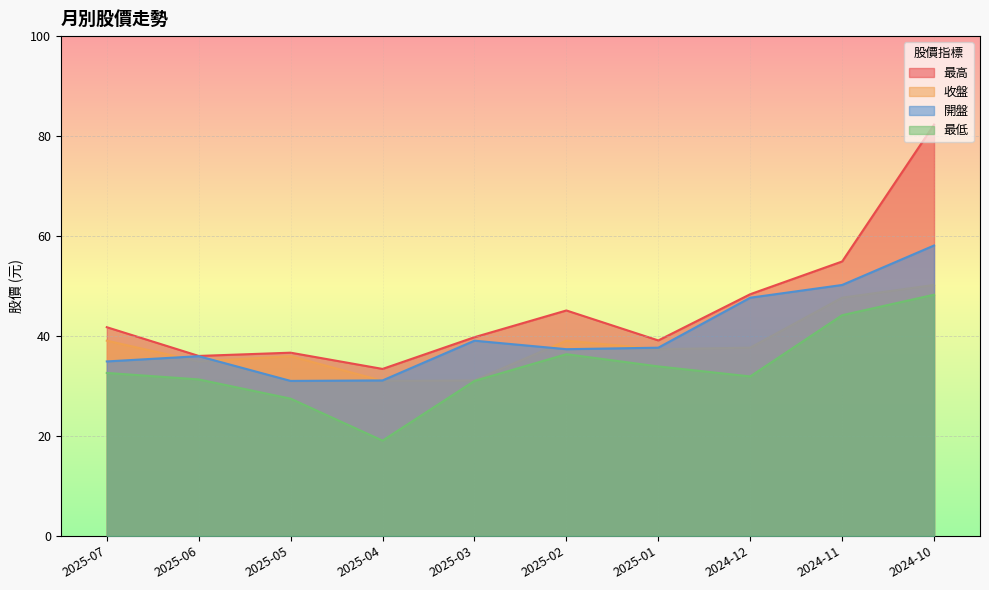

What is the sum of all 收盤 values?

383.9